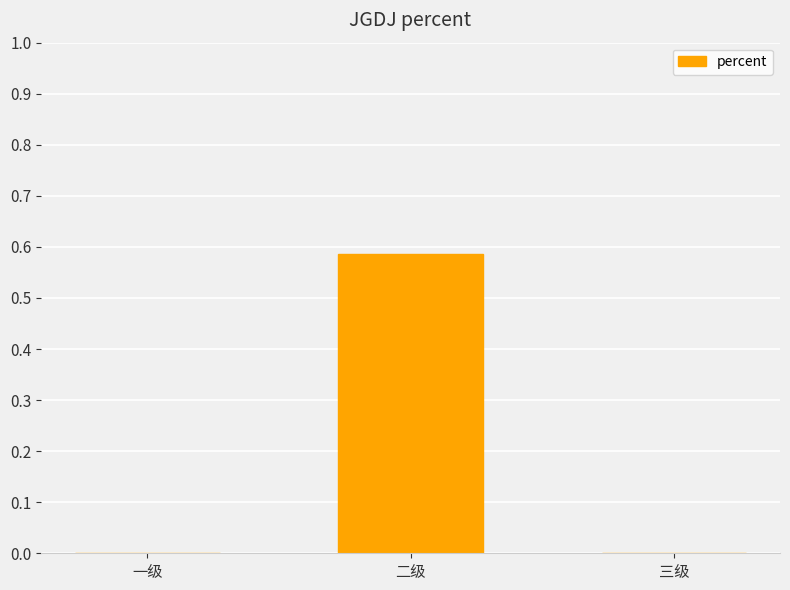

Is it true that the value at 二级 is 1.0?

False